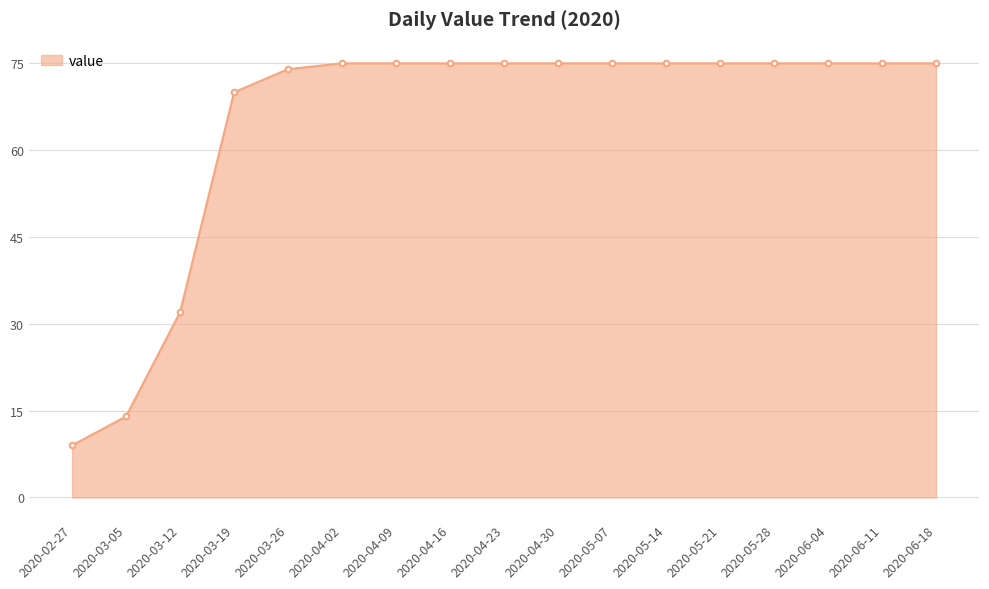

What is the minimum value shown in the chart?

9